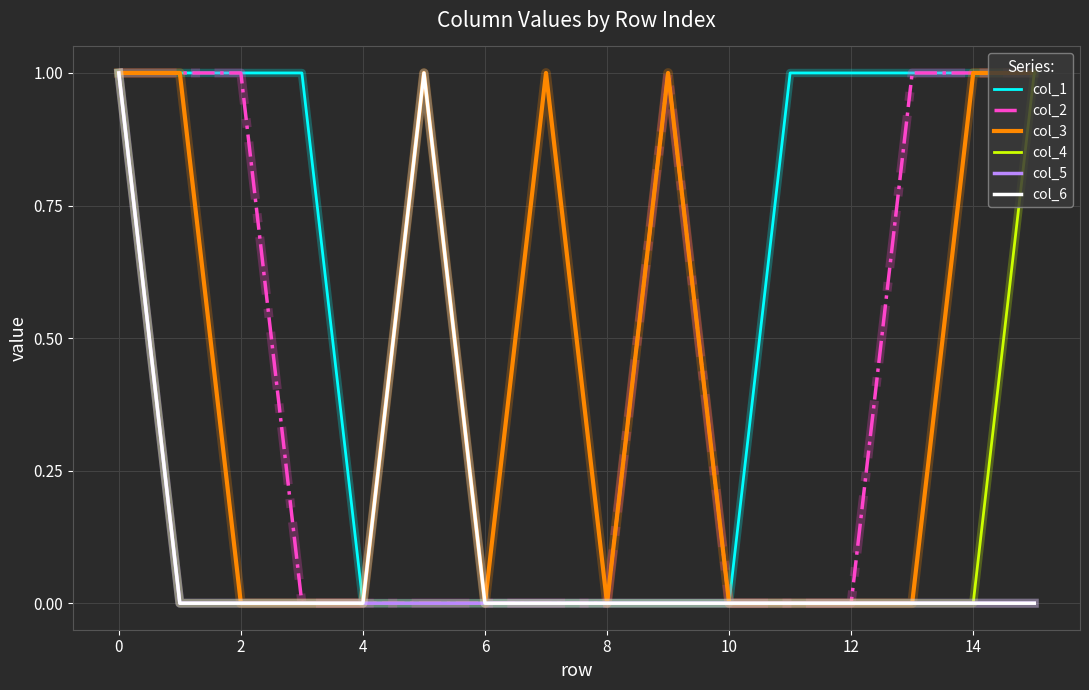

How many col_6 values are between 0 and 1?

16